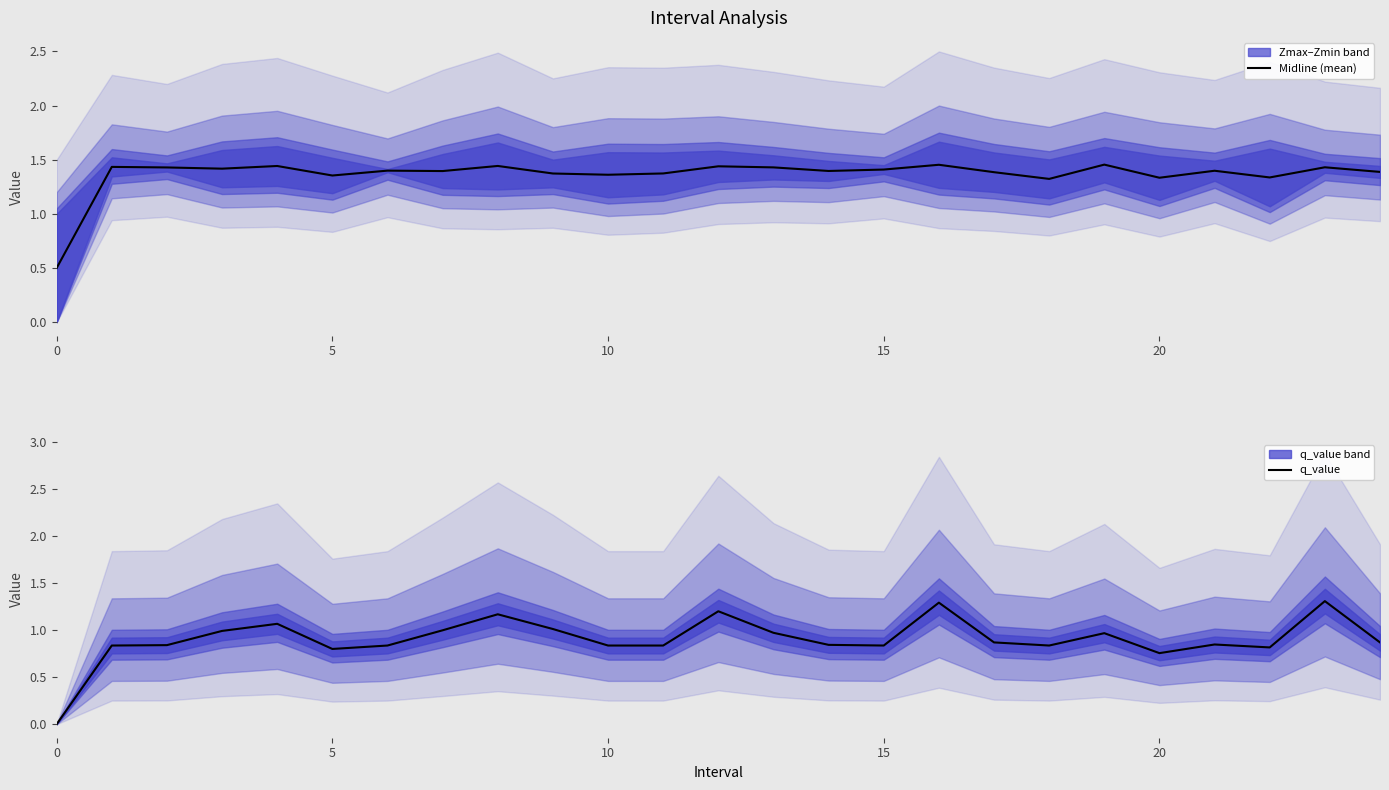

True or false: Midline (mean) has a value of 1.5 at 16.

True